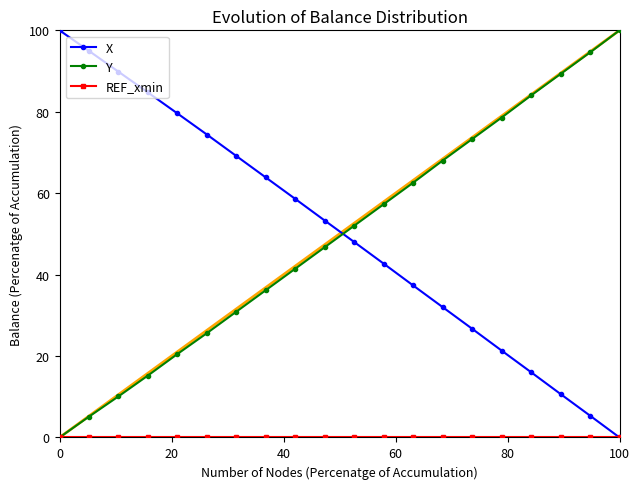

What is the maximum value for Y?

100.0